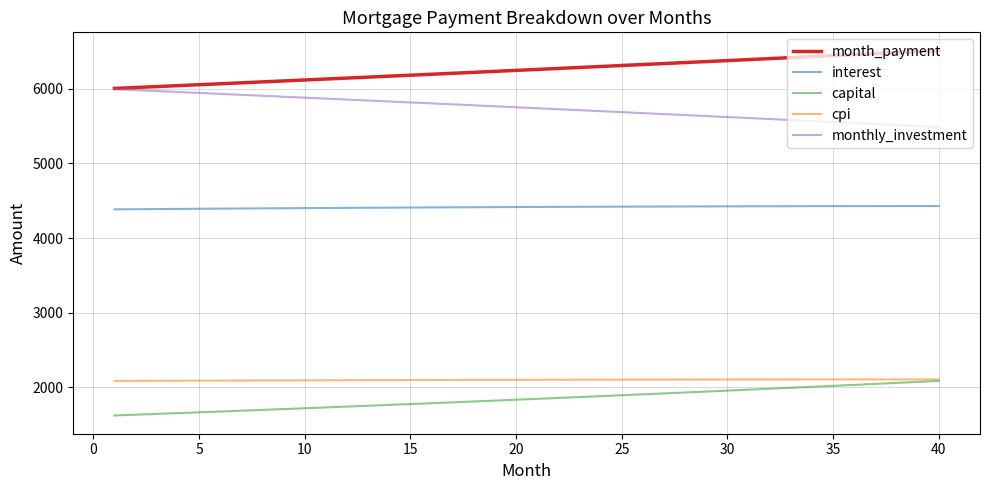

Which series has the largest total across all categories?

month_payment